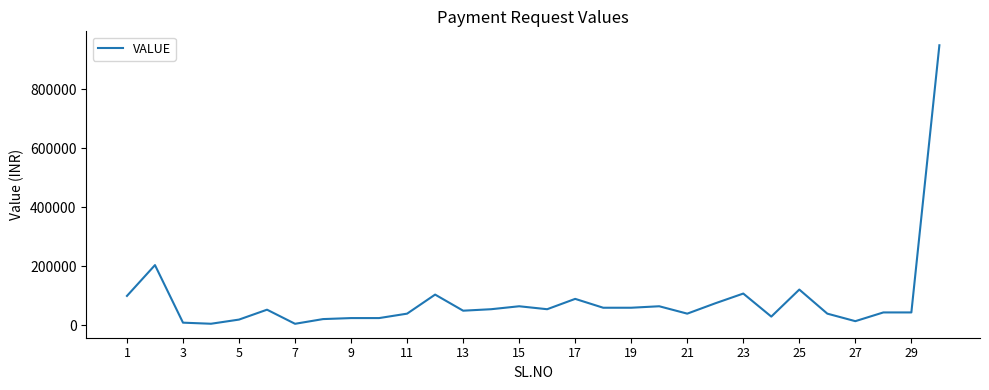

What is the maximum value shown in the chart?

948325